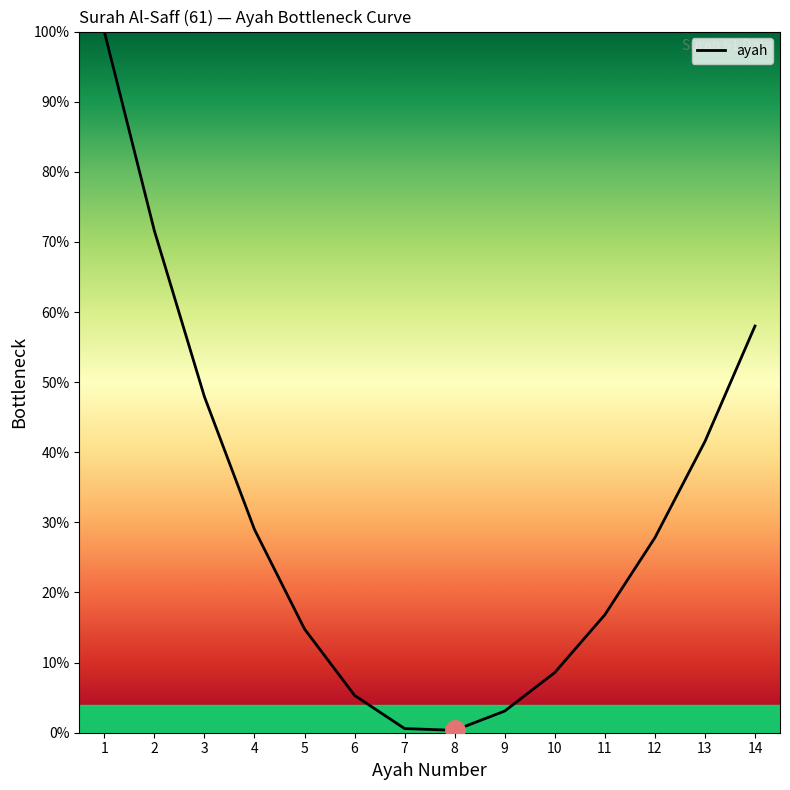

What is the maximum value shown in the chart?

100.0